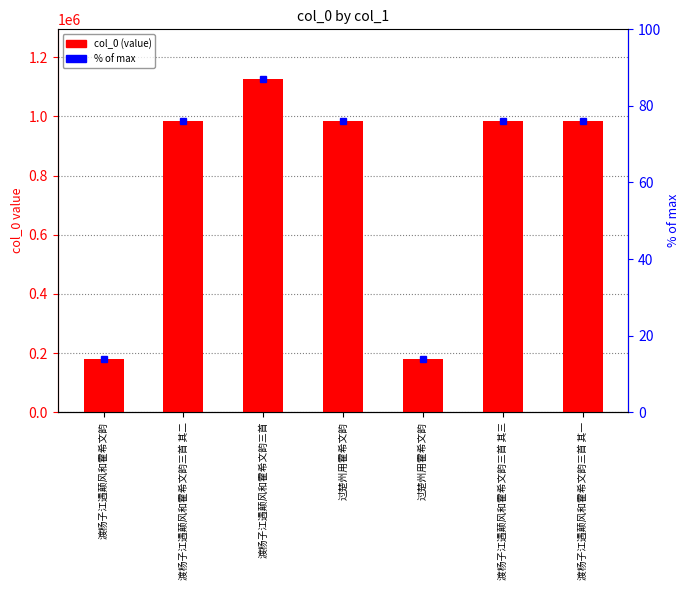

Which label corresponds to the smallest value in the chart?

过楚州用霍希文韵